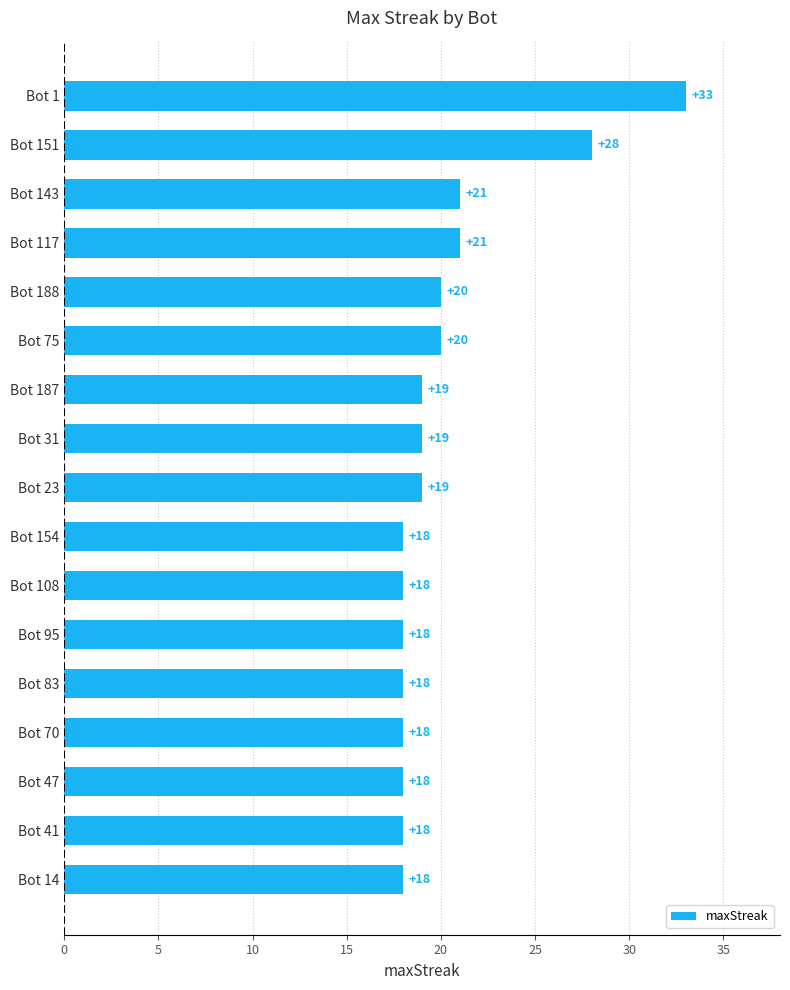

At which label is the value closest to 25?

Bot 151